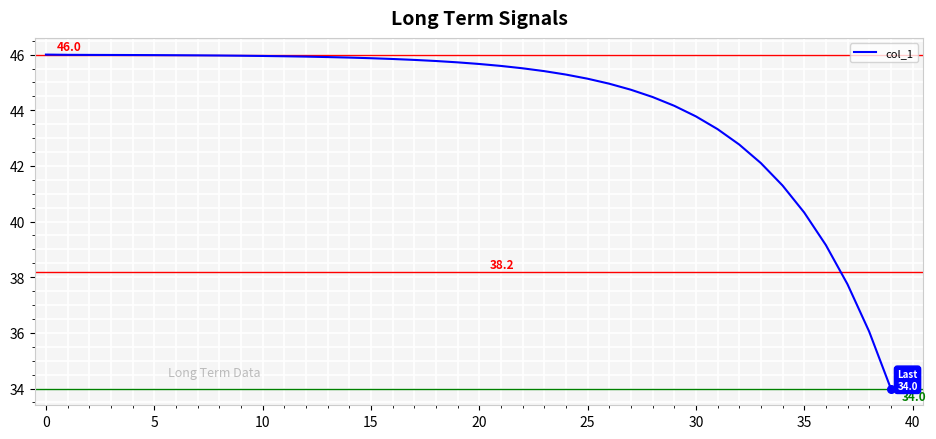

What is the difference between the maximum and minimum values?

12.0